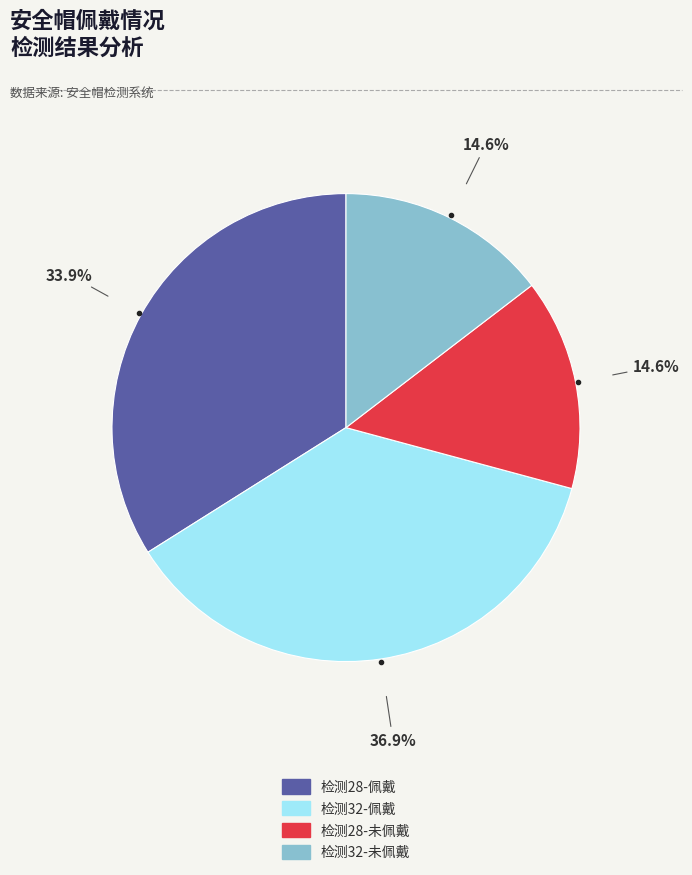

Does any single category account for the majority?

No